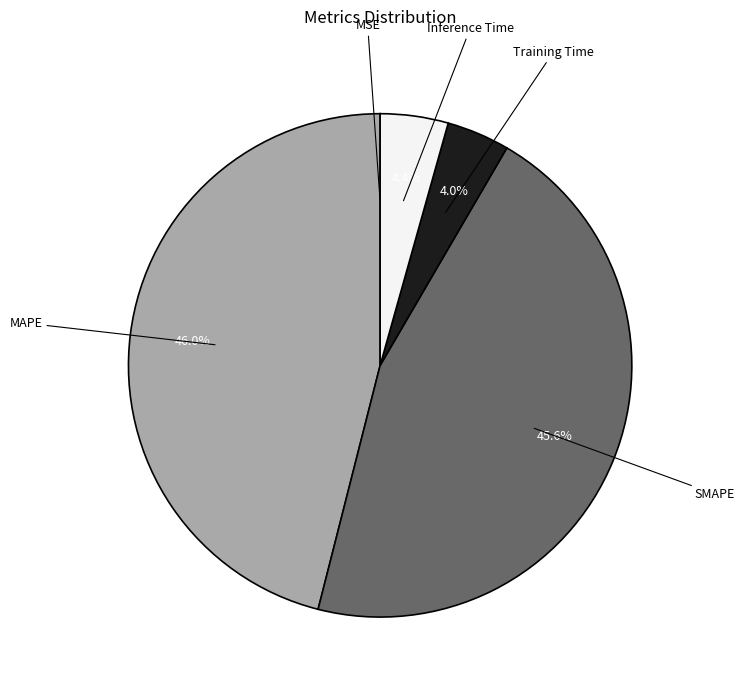

What is the total percentage of Inference Time and MAPE?

50.4%